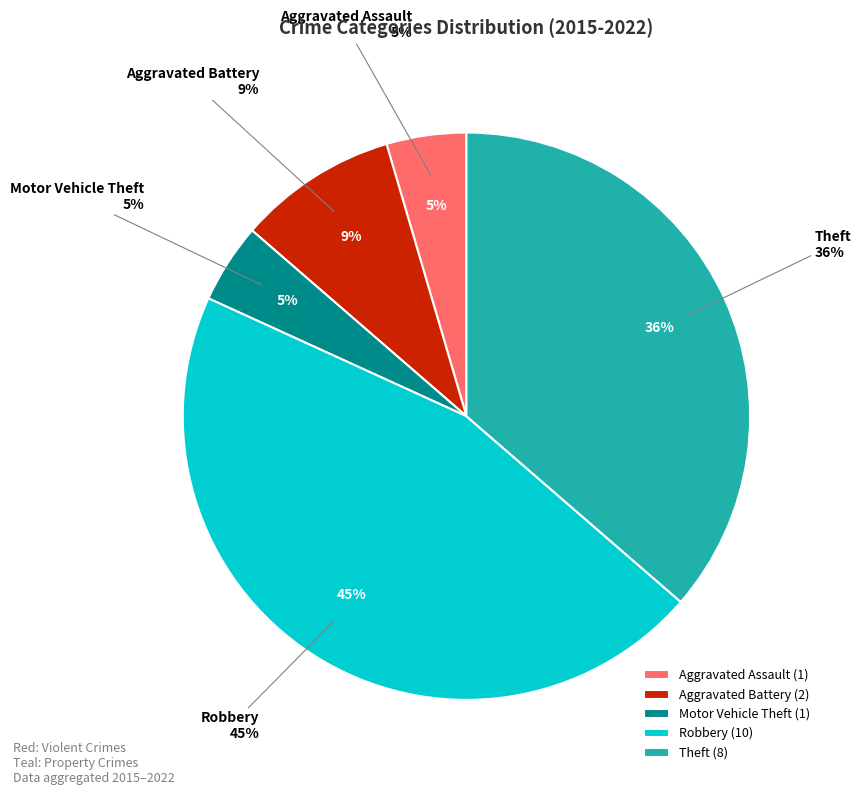

Between Robbery and Aggravated Battery, which is larger?

Robbery